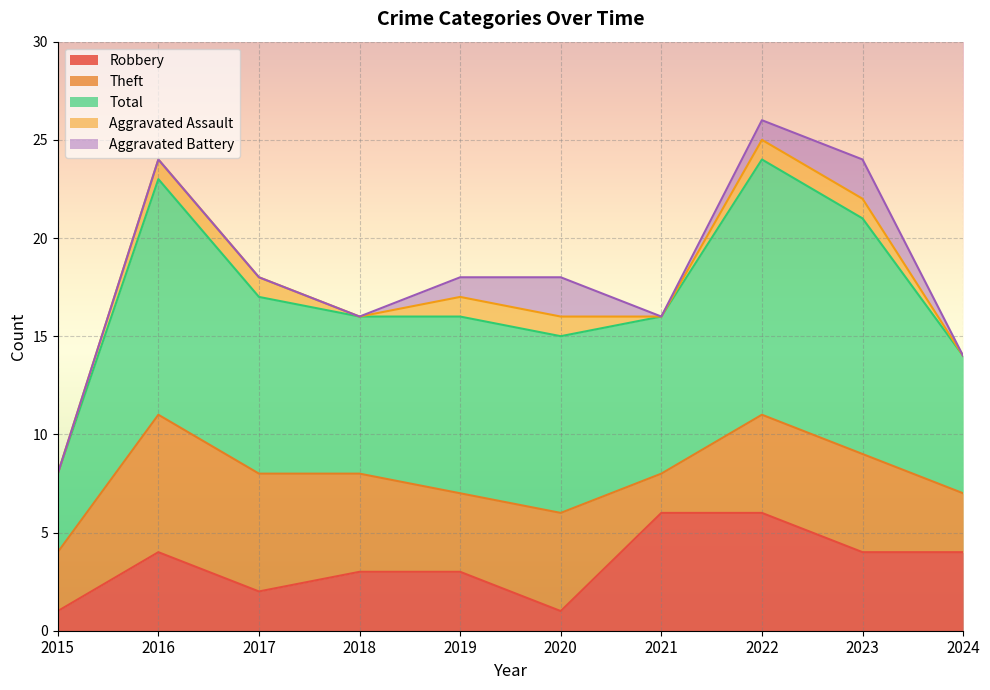

Is the value of Aggravated Battery at 2018 greater than the value of Total at 2020?

No